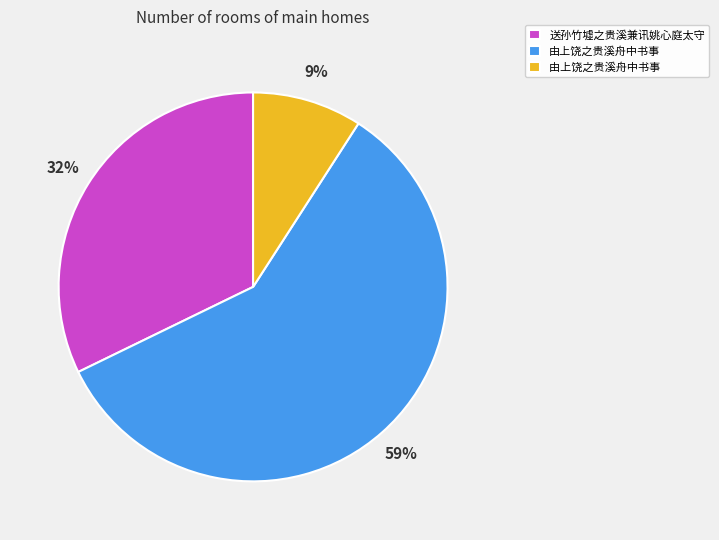

Does any single category account for the majority?

Yes